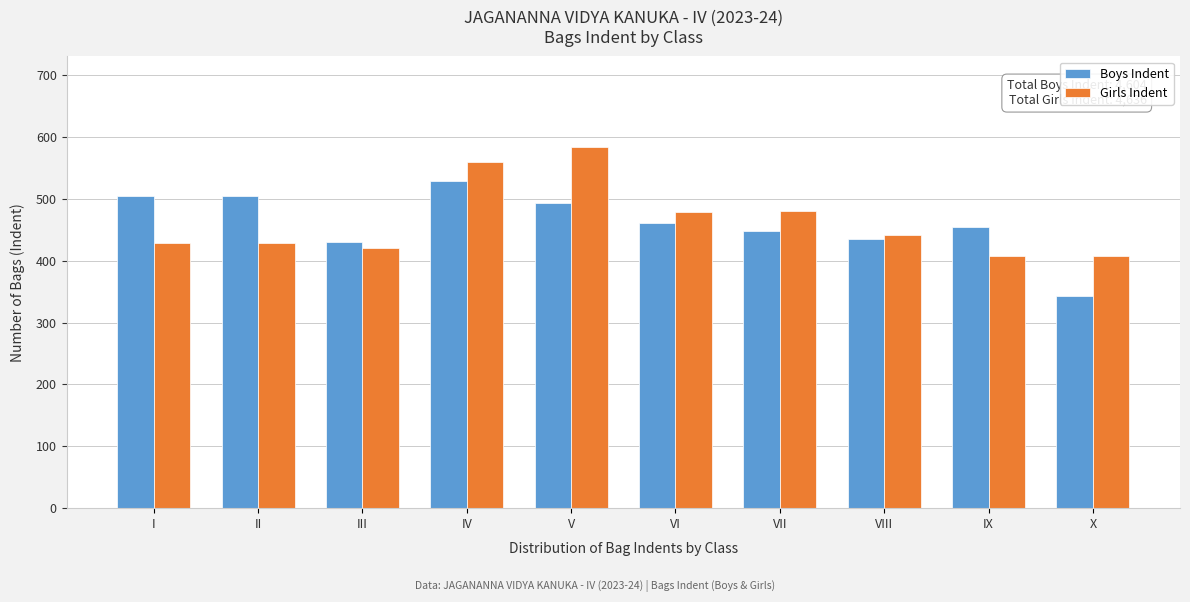

Is the value of Girls Indent at X greater than the value of Boys Indent at II?

No